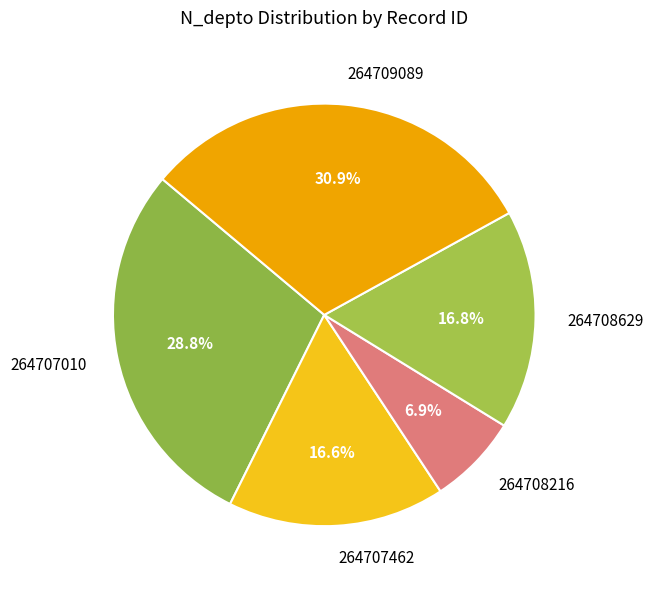

To the nearest percent, what portion does 264709089 represent?

31%